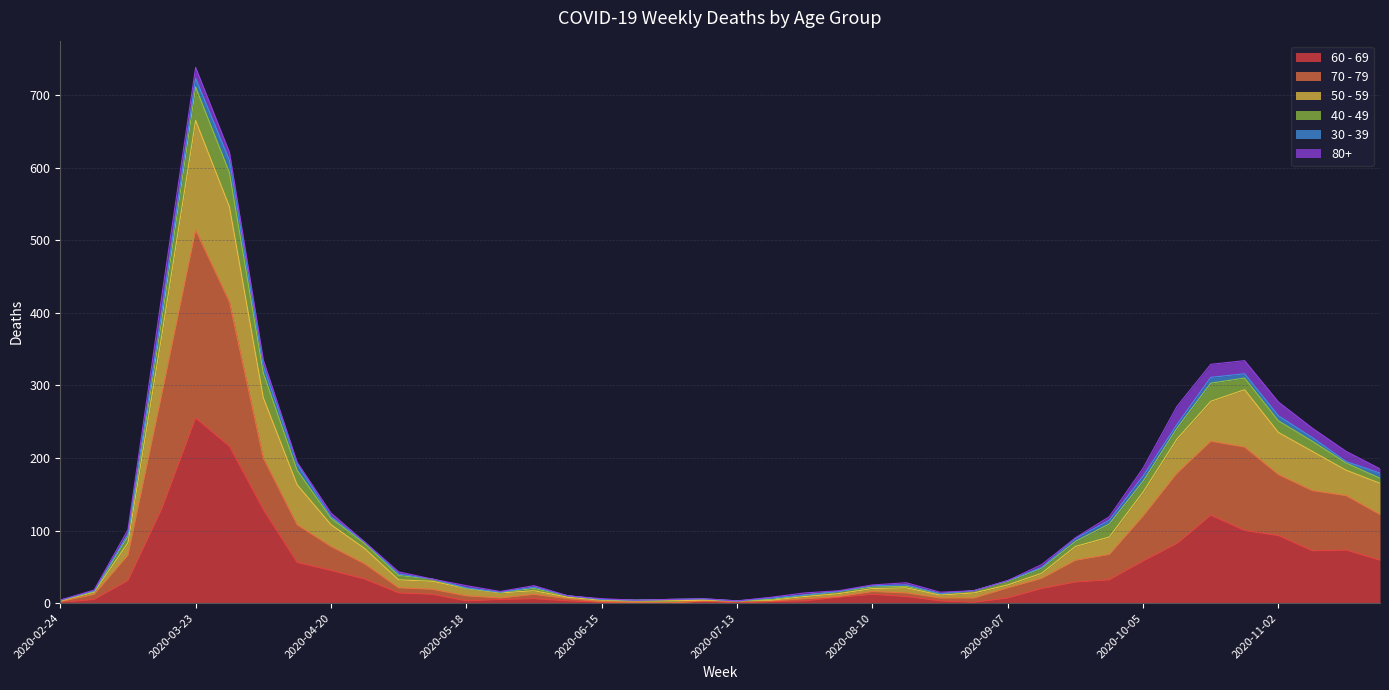

At which category is the sum across all series the highest?

2020-03-23